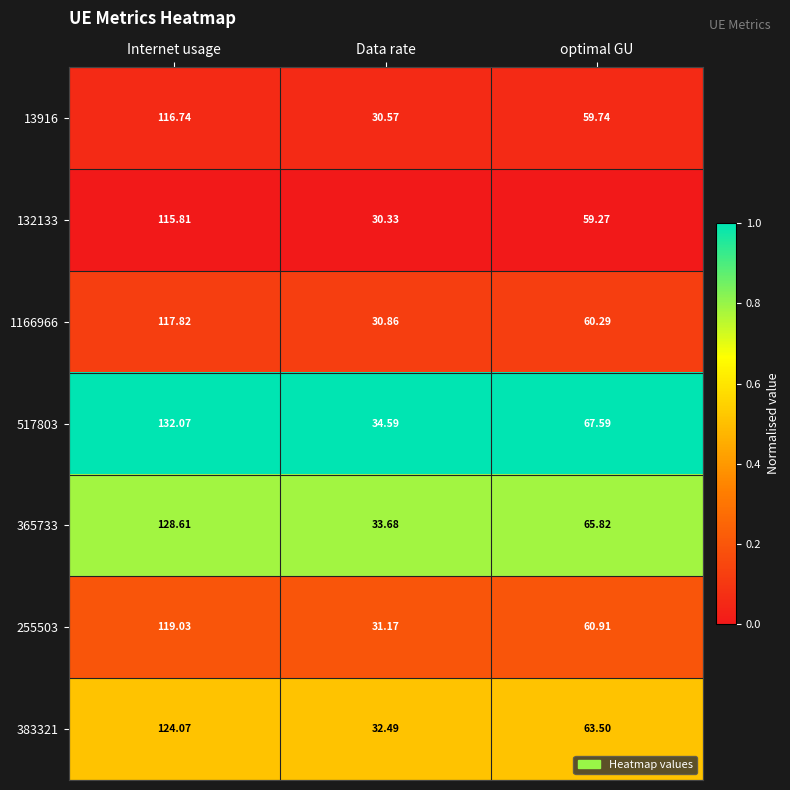

At which label is 13916 closest to 73?

optimal GU